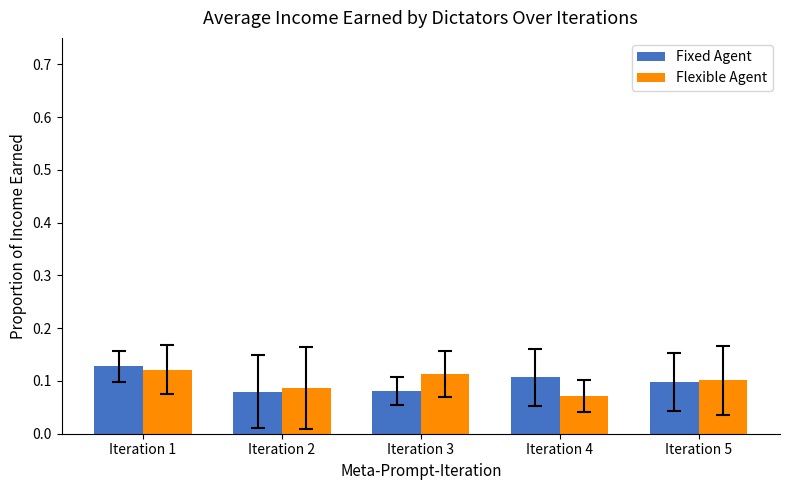

At how many categories does at least one series exceed 0?

5